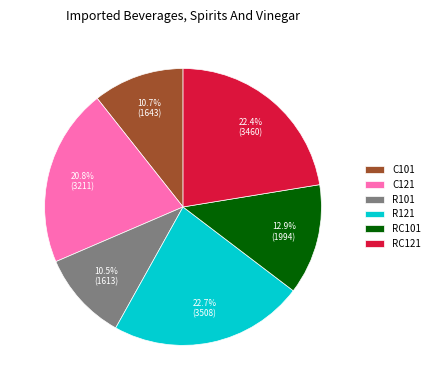

Does any single category account for the majority?

No